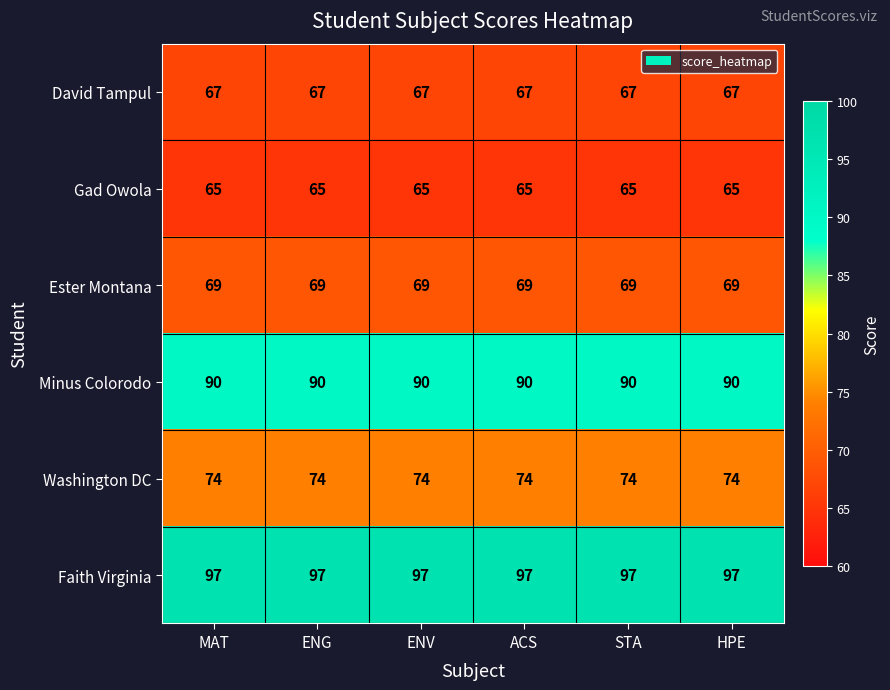

True or false: Minus Colorodo has a value of 90 at HPE.

True